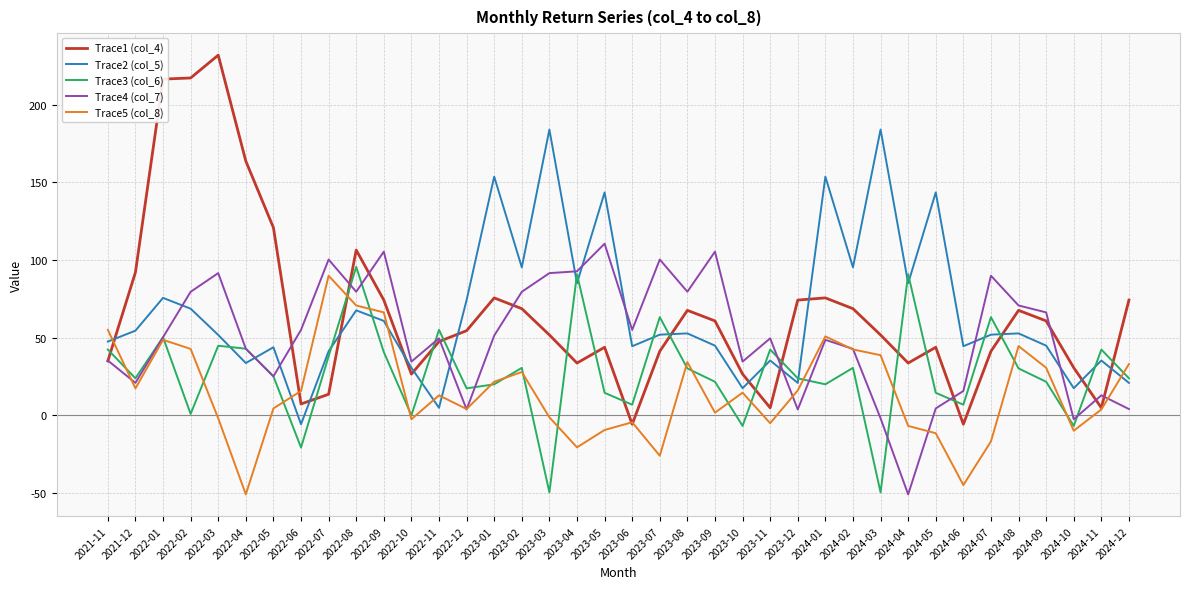

Which category has the highest value in the Trace5 (col_8) series?

2022-07